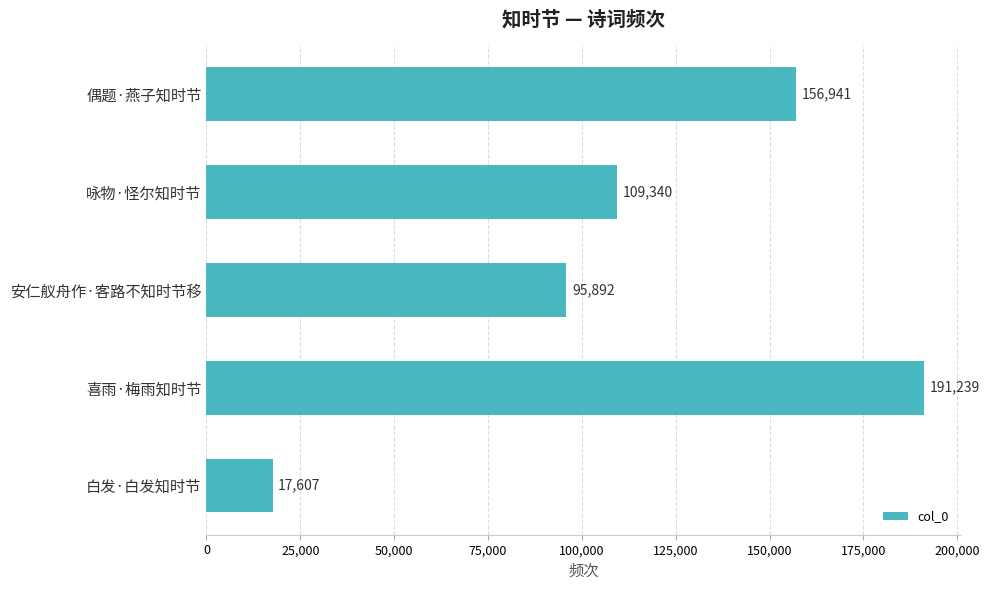

What is the label of the 1st bar from the bottom?

白发·白发知时节